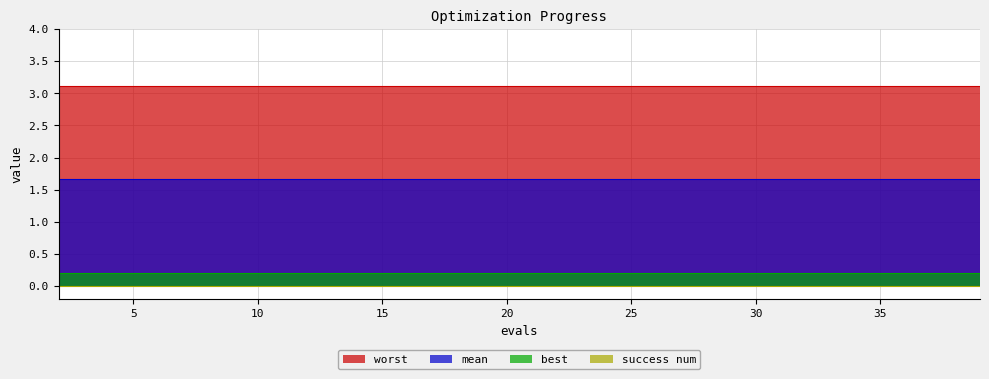

Which category has the lowest value in the worst series?

2